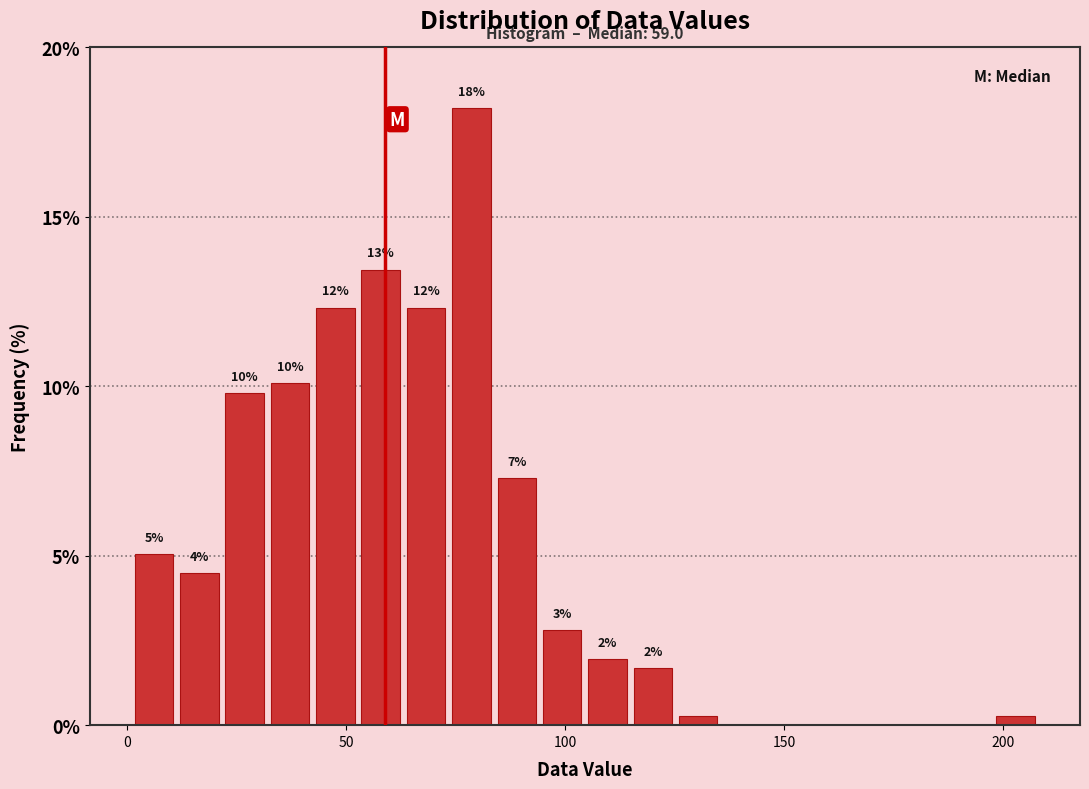

Around what value on the x-axis is the tallest bar? Give the approximate position of its centre, as read against the axis.

80